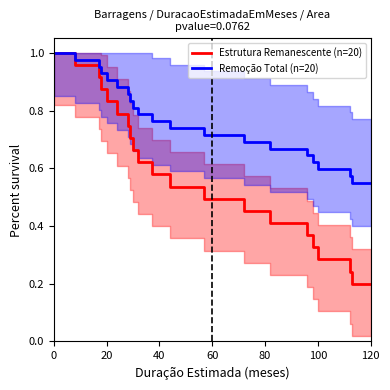

Is it true that Remoção Total (n=20) equals 0.2 at 80?

False